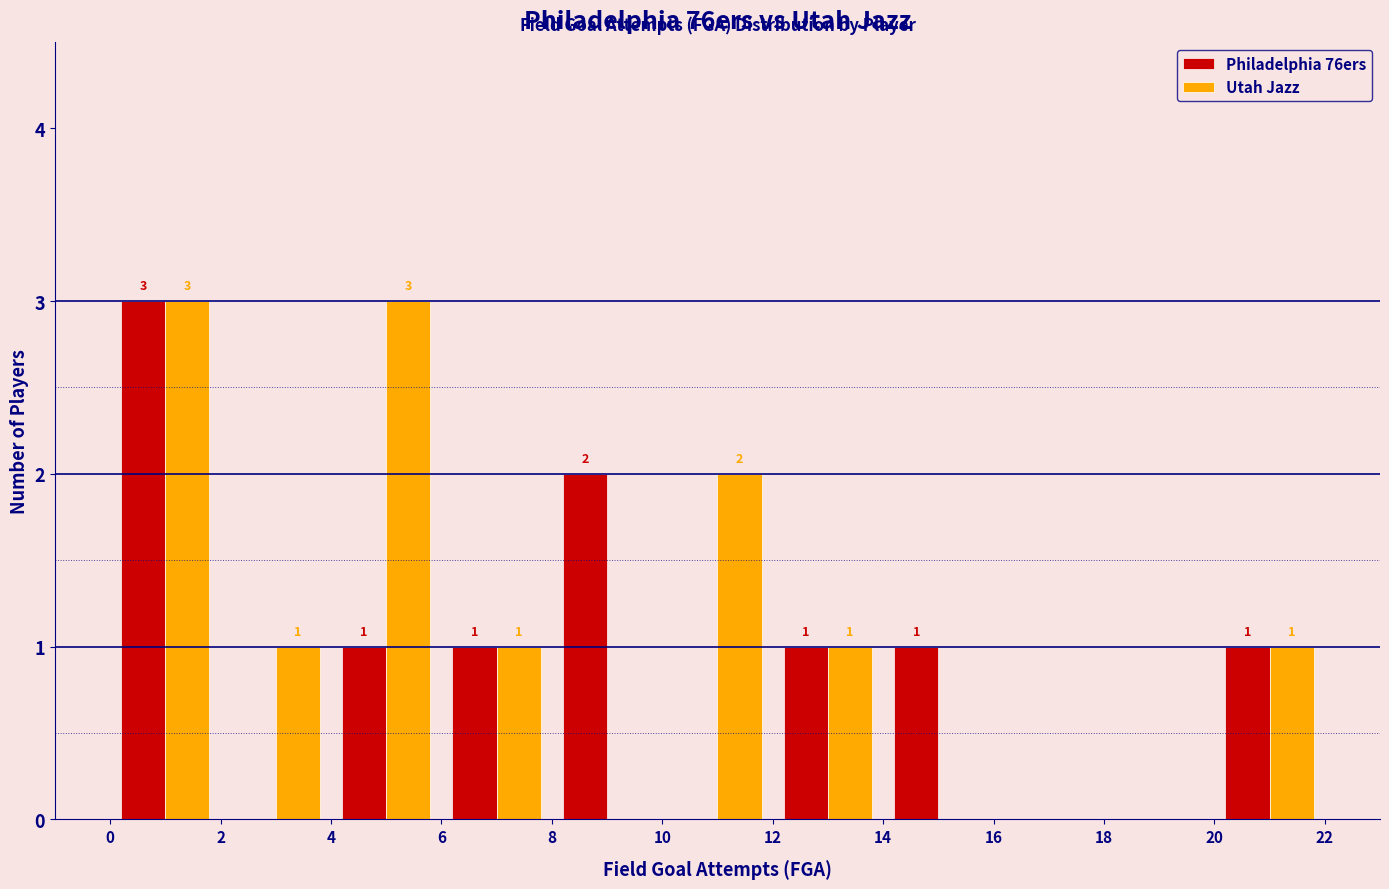

In the Philadelphia 76ers series, which range on the x-axis has the tallest bar?

0 to 2